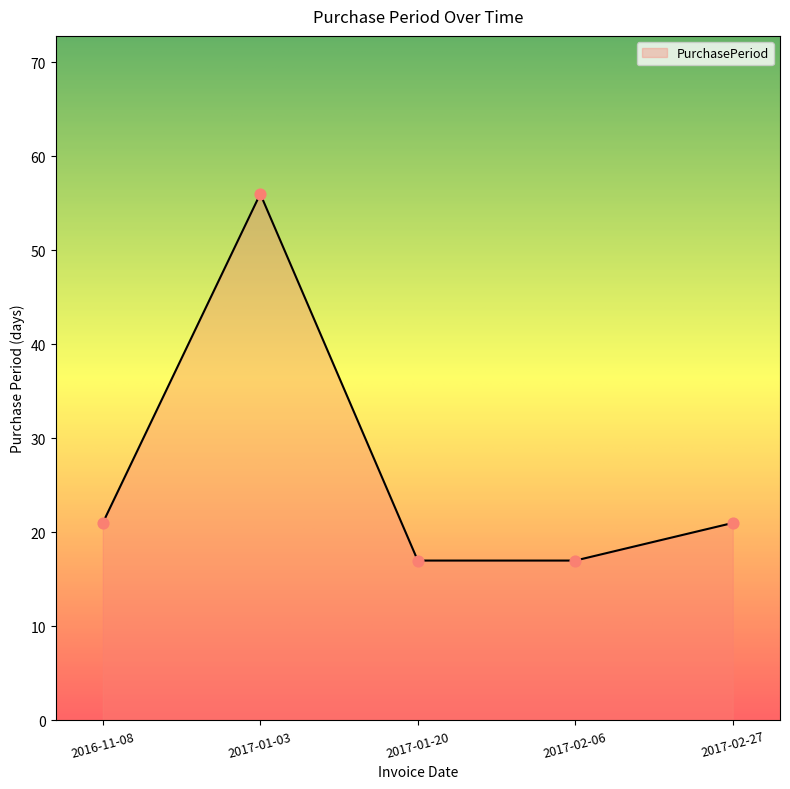

Approximately how many times larger is the value at 2017-01-03 compared to 2016-11-08?

2.7